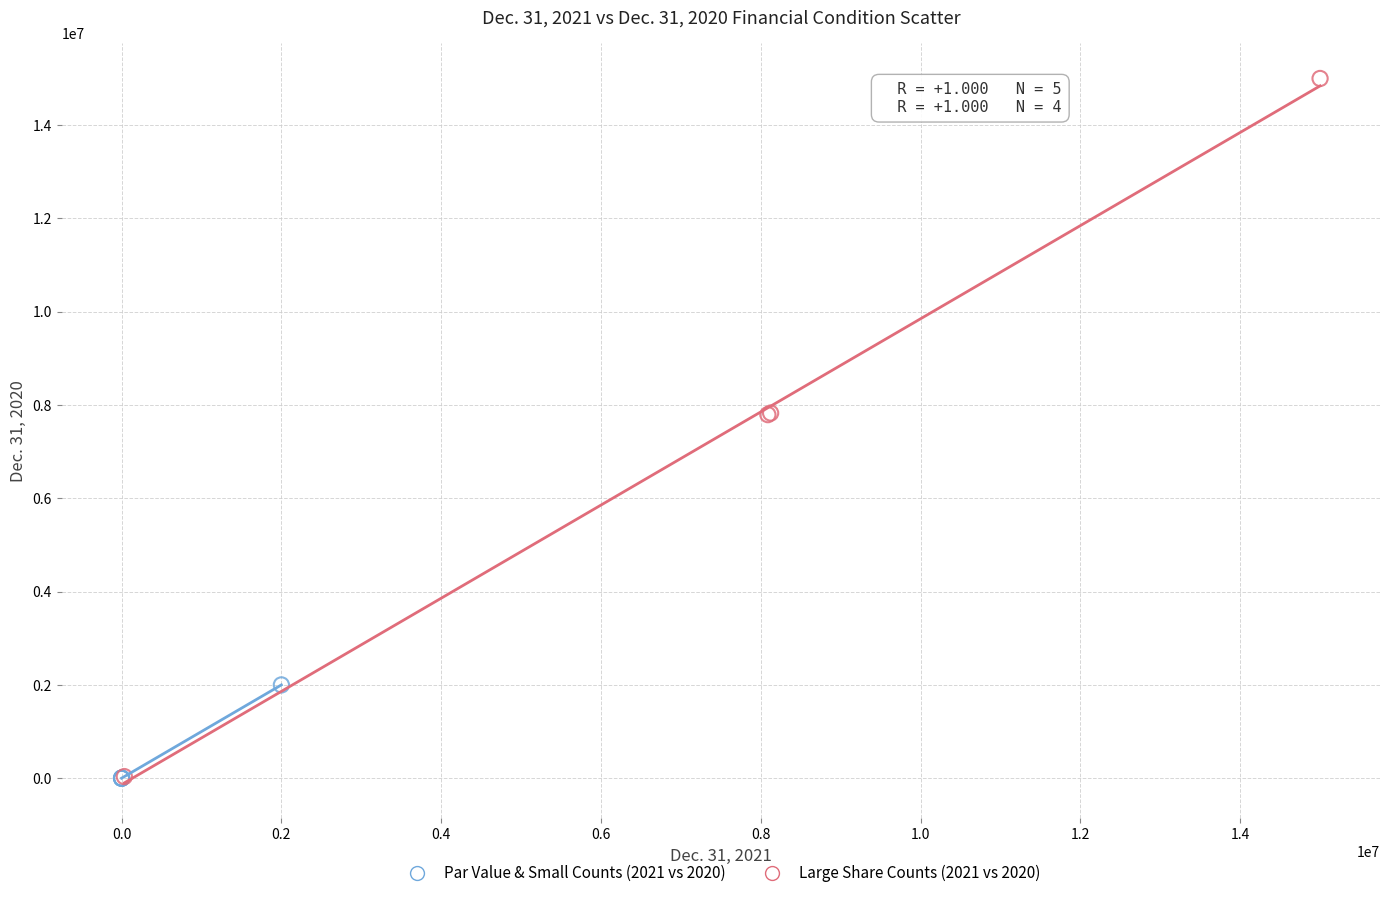

Which series contains the highest Y value?

Large Share Counts (2021 vs 2020)